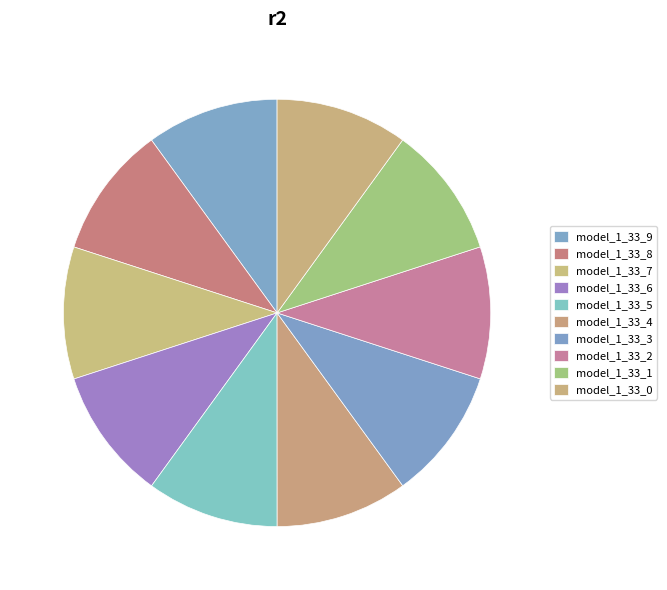

How much of the chart is everything except model_1_33_5?

90.0%